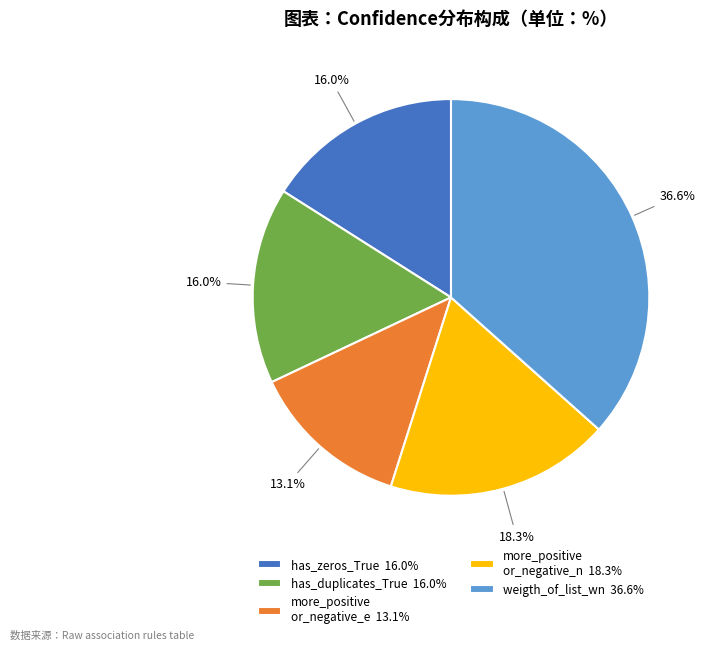

Is there any slice that represents more than half of the pie?

No